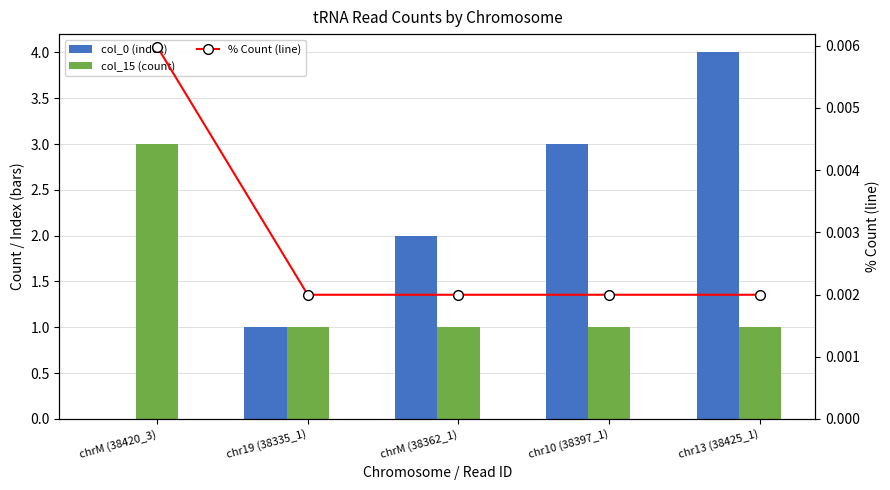

Which series has the largest total across all categories?

col_0 (index)